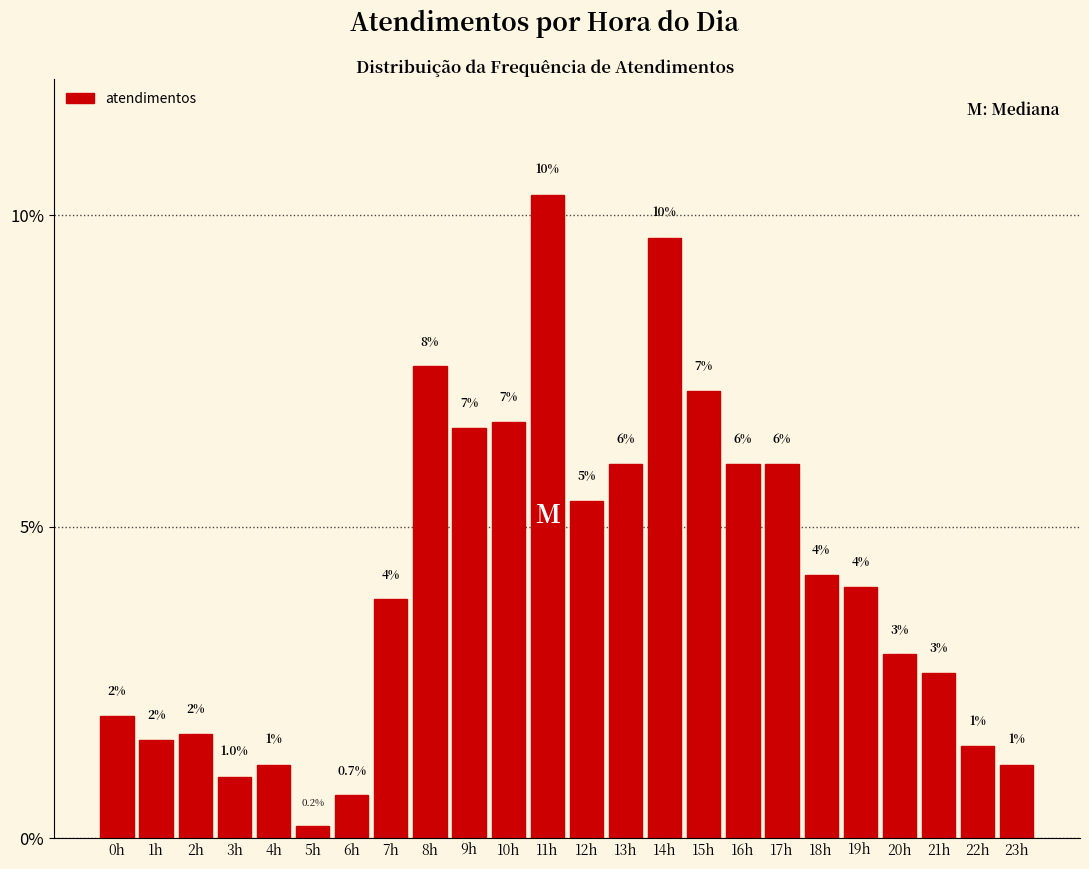

What is the ratio of the value at 17h to the value at 20h?

2.0